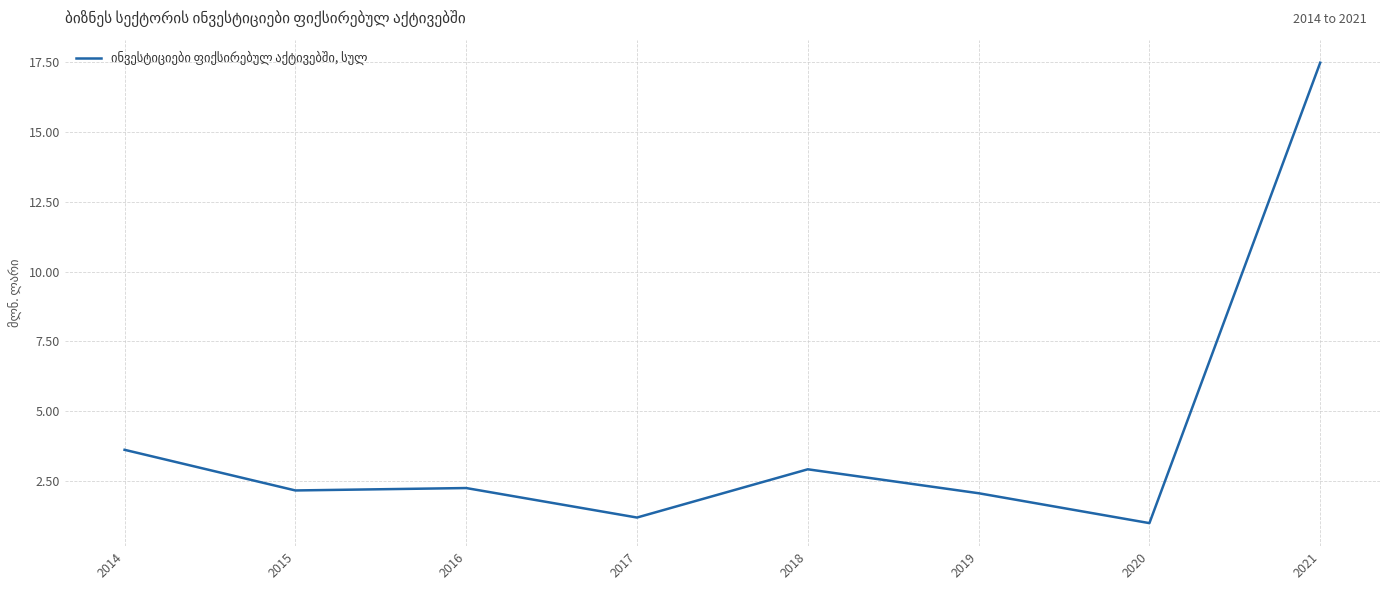

Does the chart display data point markers on the line(s)?

No